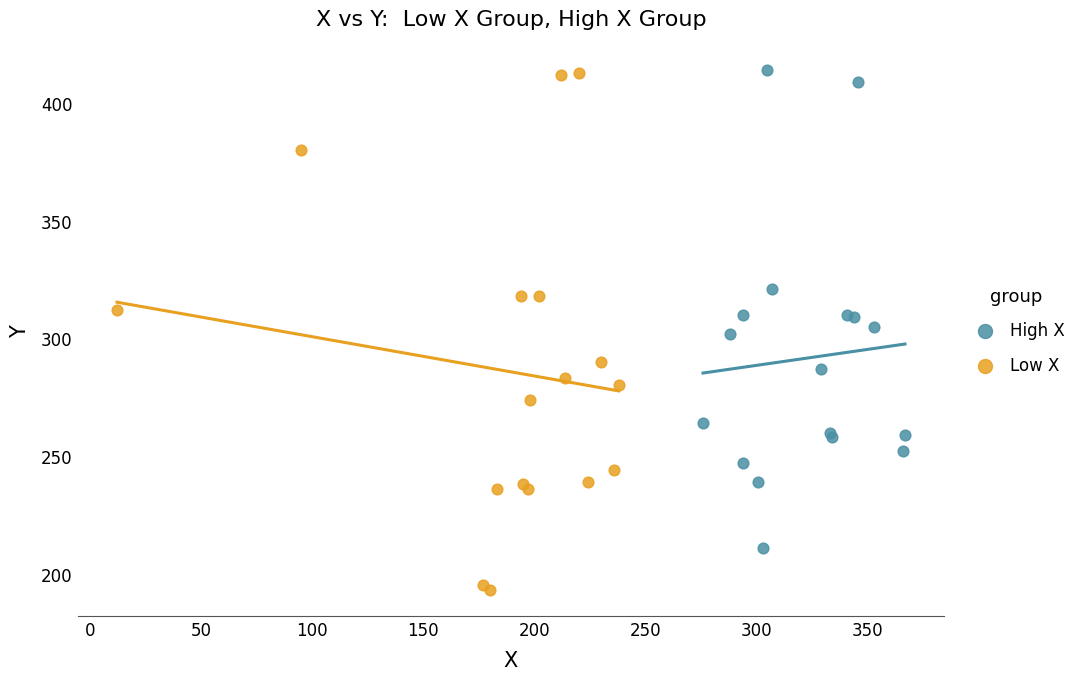

Which series has the largest Y range (max minus min)?

Low X